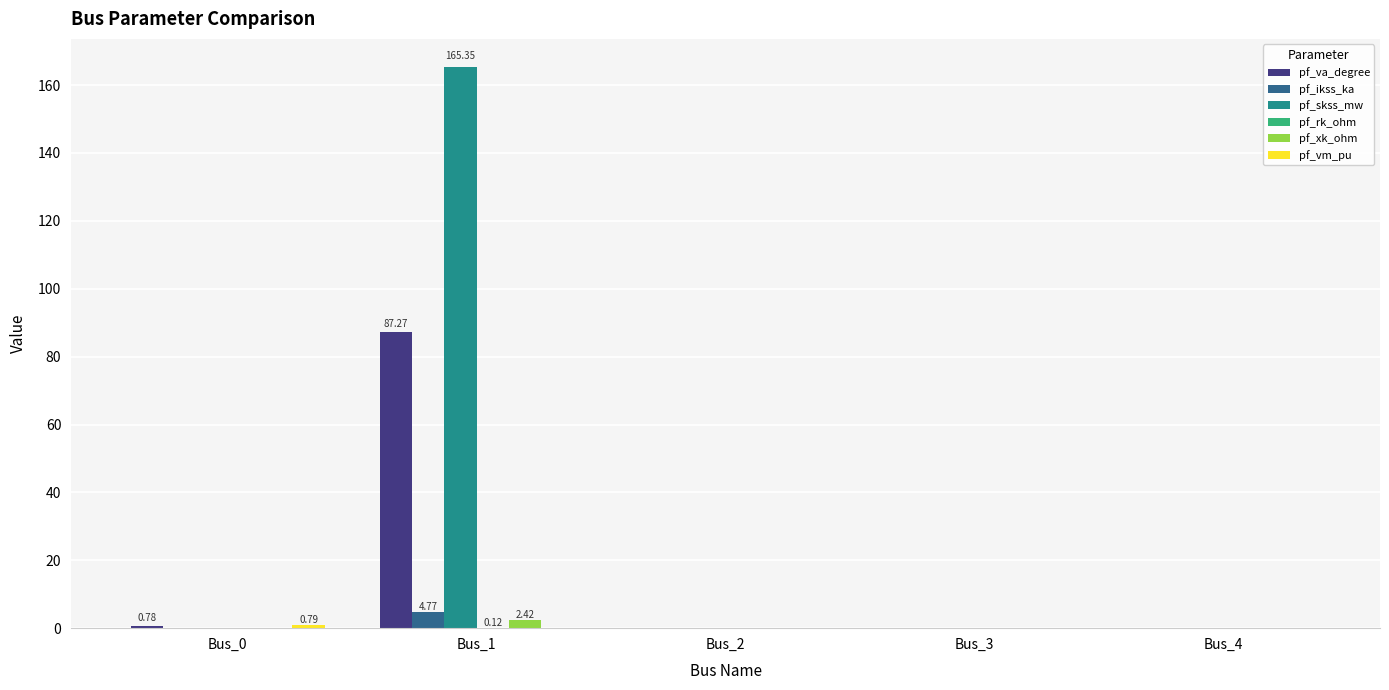

How many groups of bars are there?

5